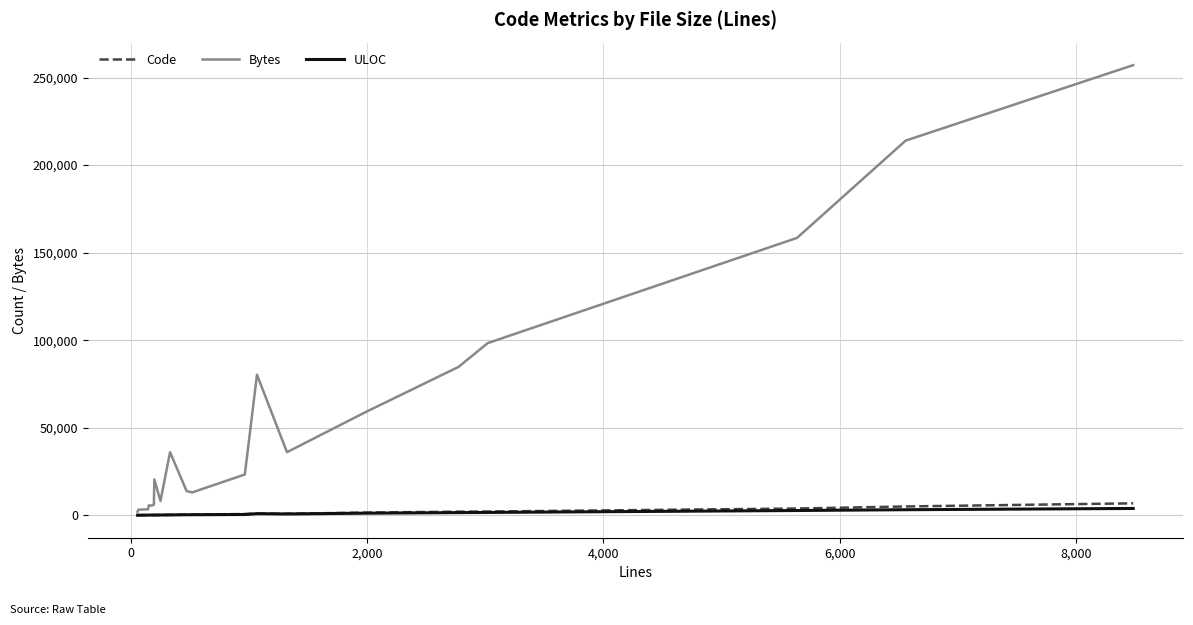

What is the greatest value displayed?

257093